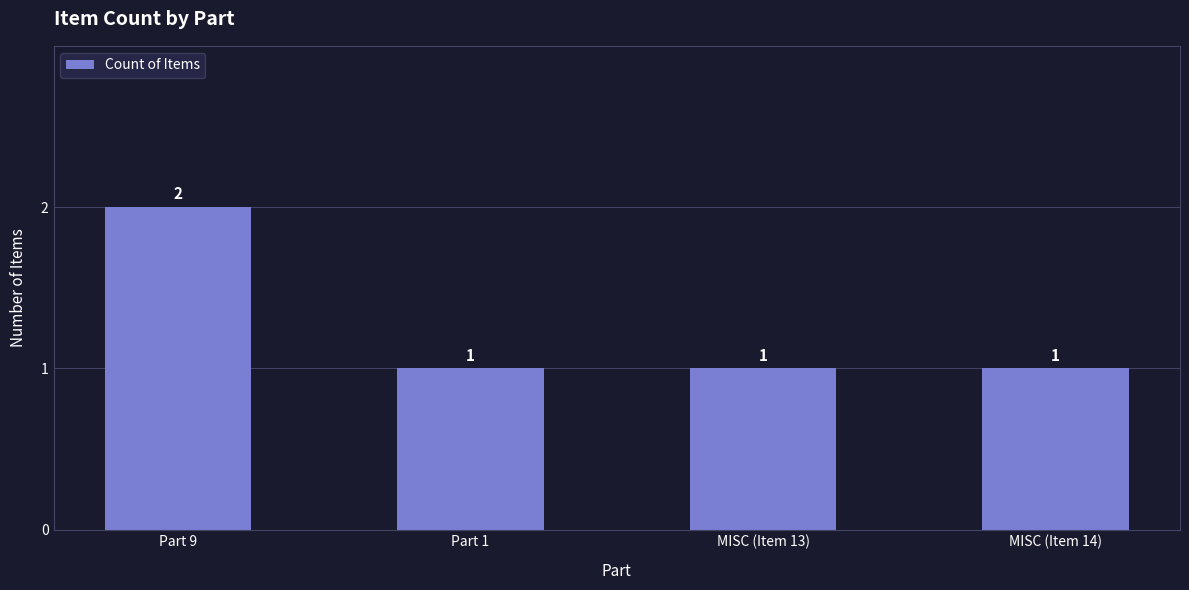

What is the difference between the values at Part 9 and MISC (Item 13)?

1